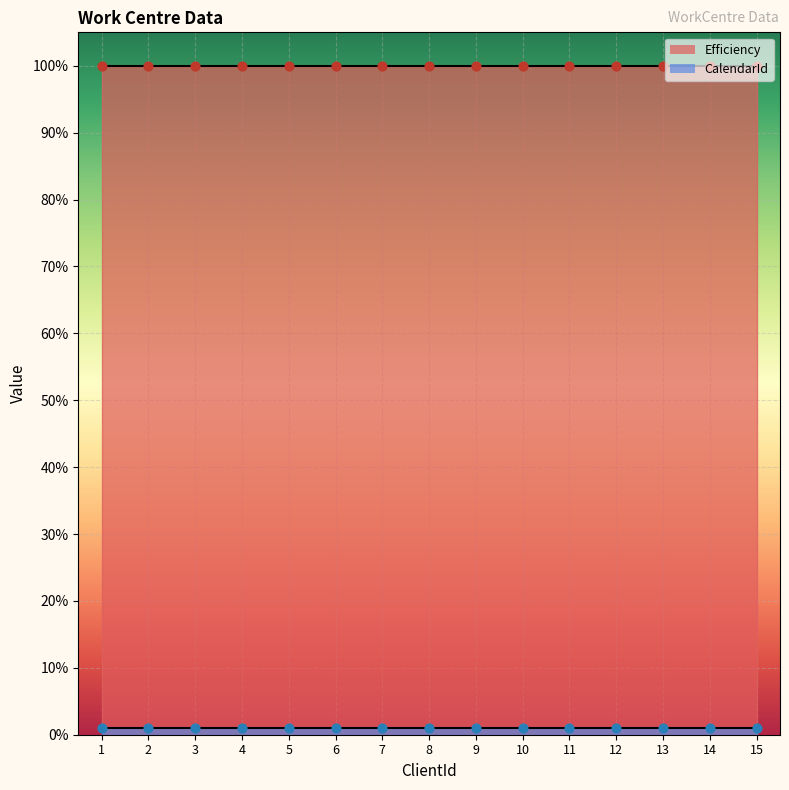

Which series reaches the maximum Y coordinate?

Efficiency